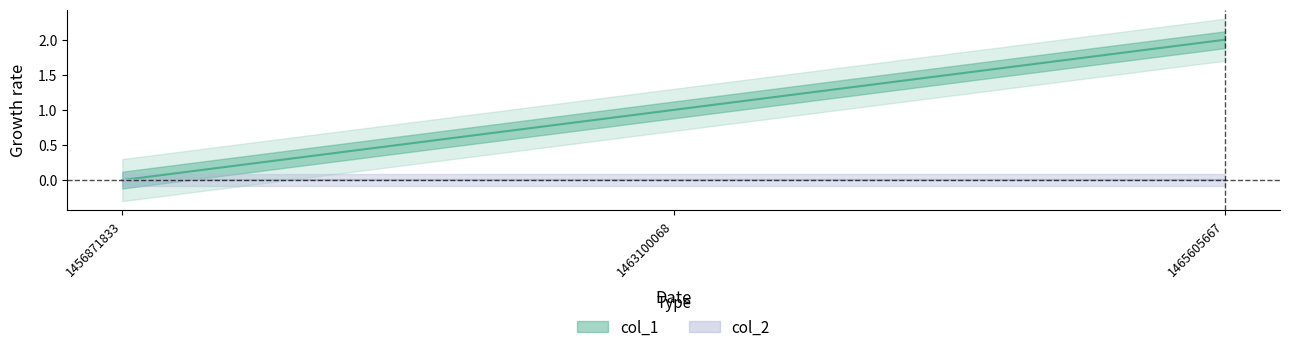

Where does the data first go above 1?

1465605667